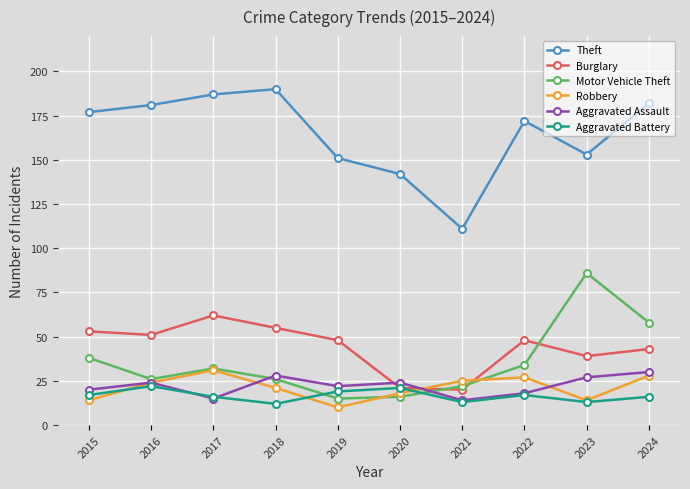

How many distinct data groups are displayed?

6